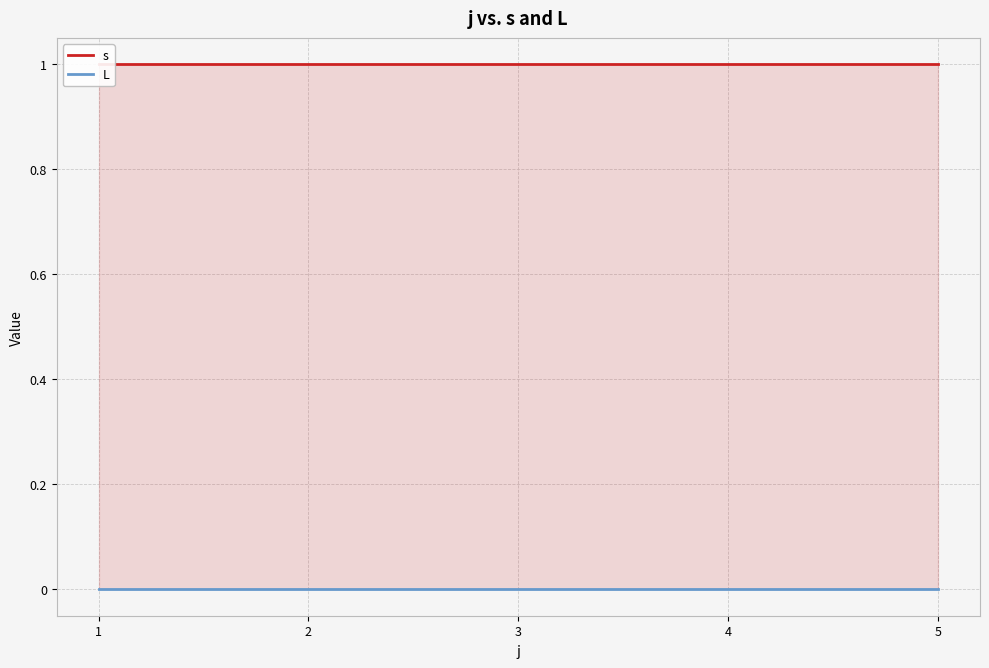

List the series in order of their peak value, highest first.

s, L